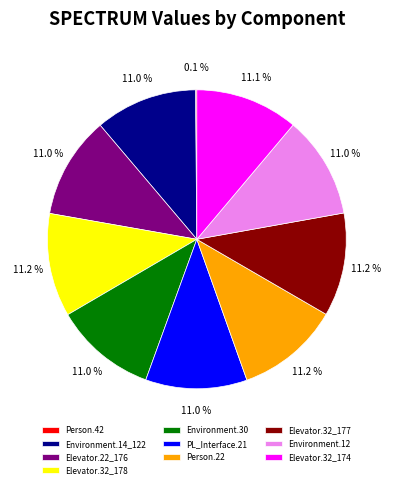

To the nearest percent, what is the average slice percentage?

10%